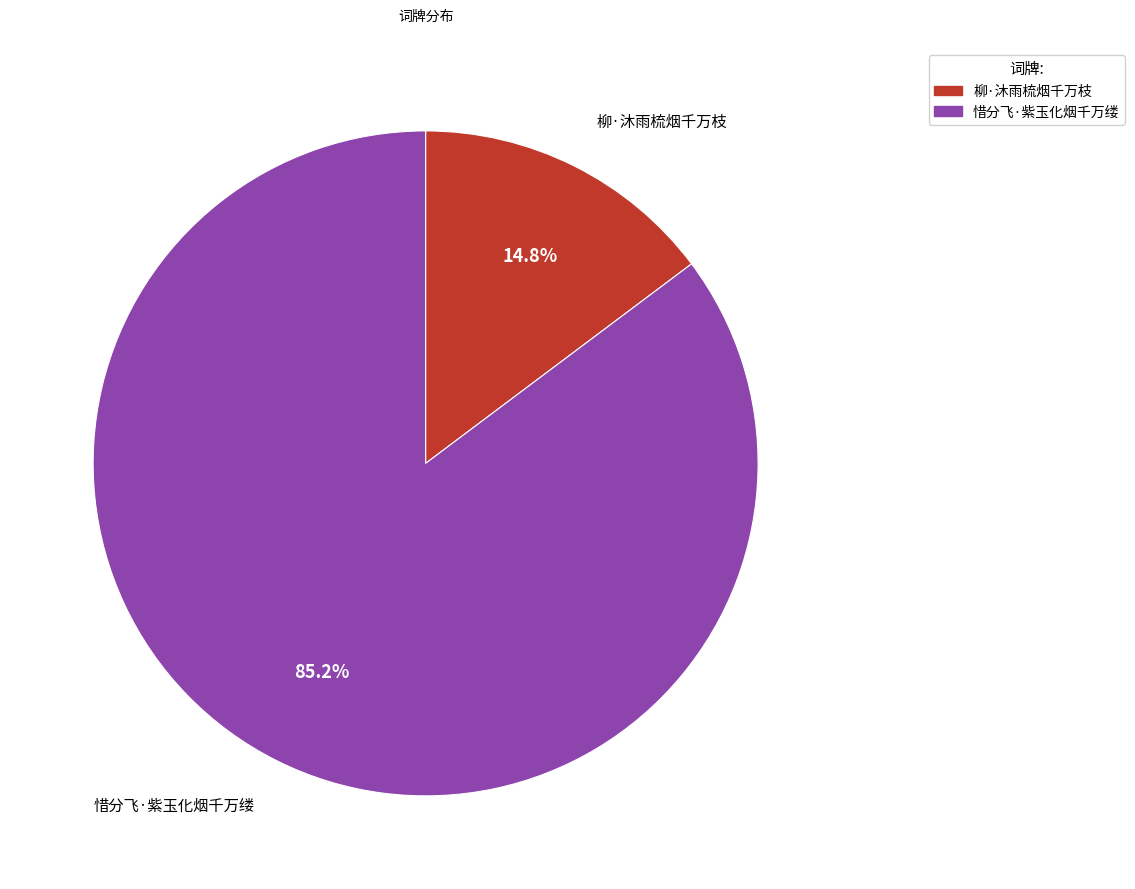

To the nearest percent, what portion does 惜分飞·紫玉化烟千万缕 represent?

85%